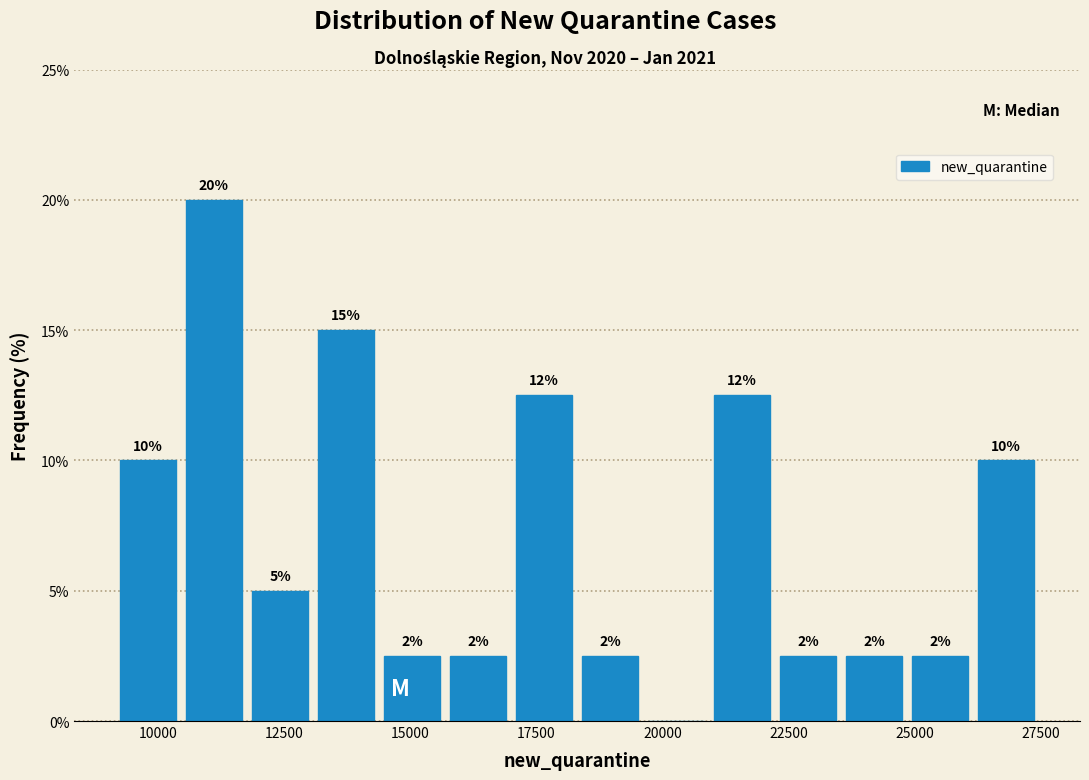

Read against the x-axis, roughly where is the centre of the tallest bar?

11000